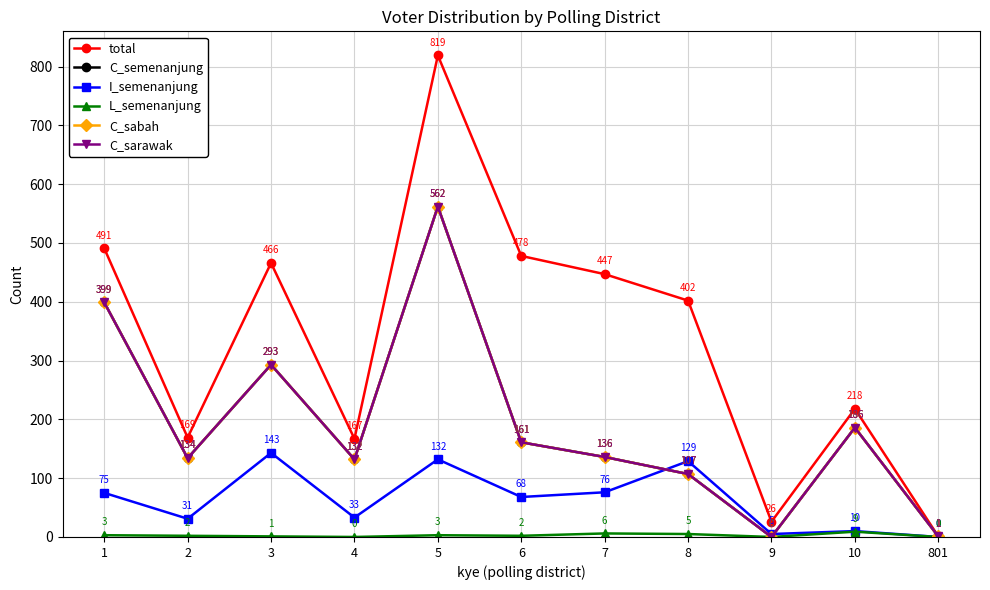

Does the chart have visible grid lines?

Yes